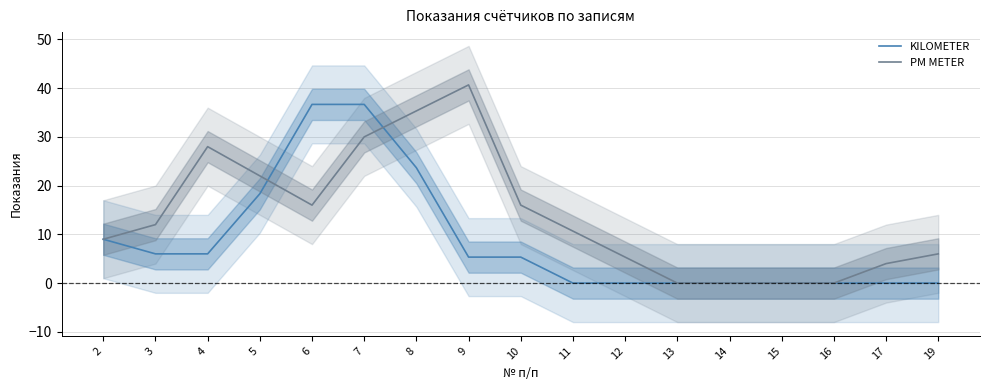

True or false: PM METER has more than 1 interior local peaks.

True